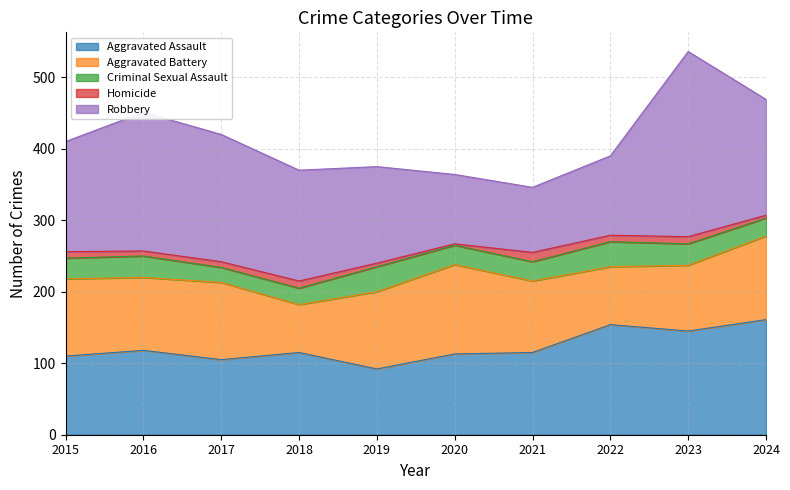

What are all the series names shown in the legend?

Aggravated Assault, Aggravated Battery, Criminal Sexual Assault, Homicide, Robbery